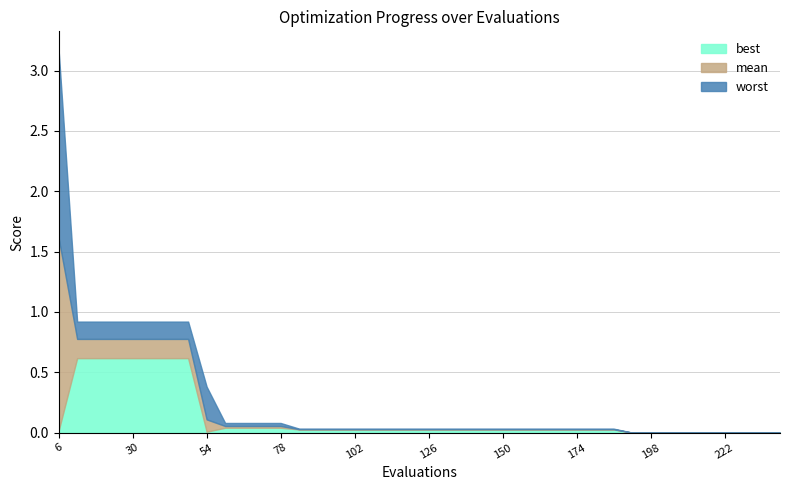

True or false: mean has more than 0 points higher than both neighbors.

False